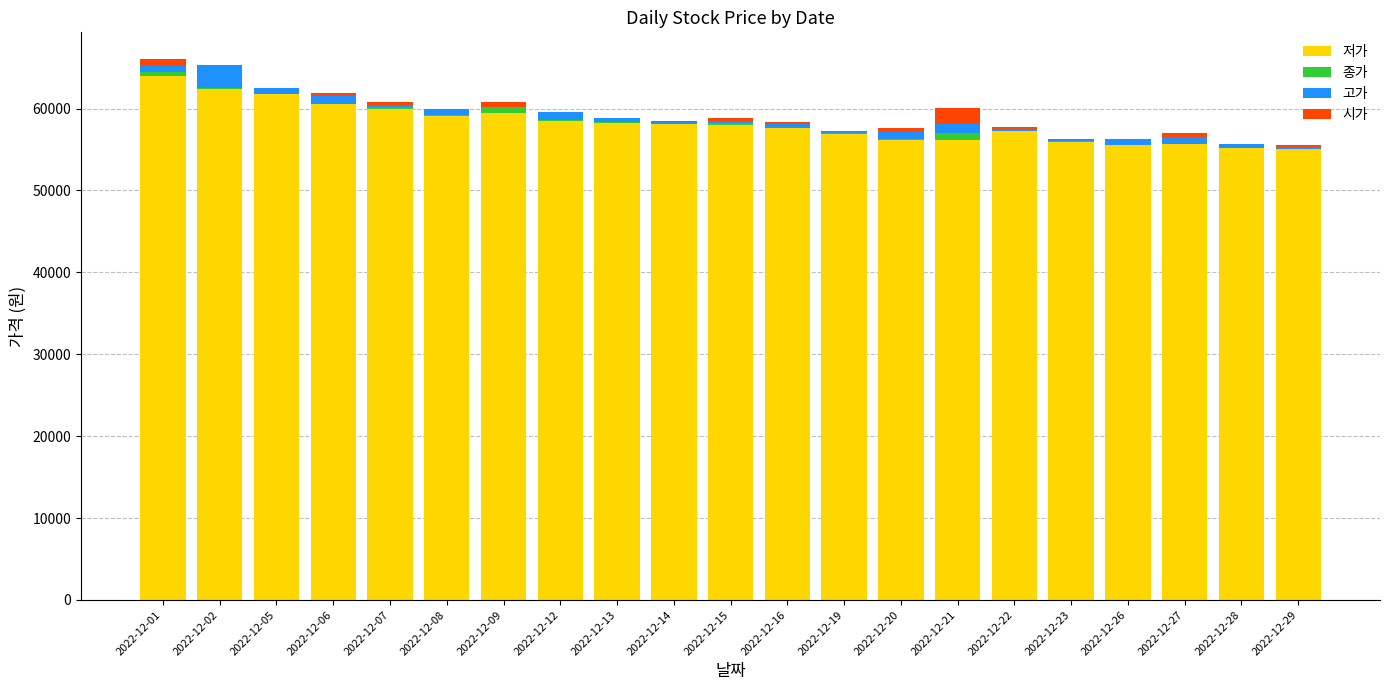

Which category has the highest value in the 저가 series?

2022-12-01